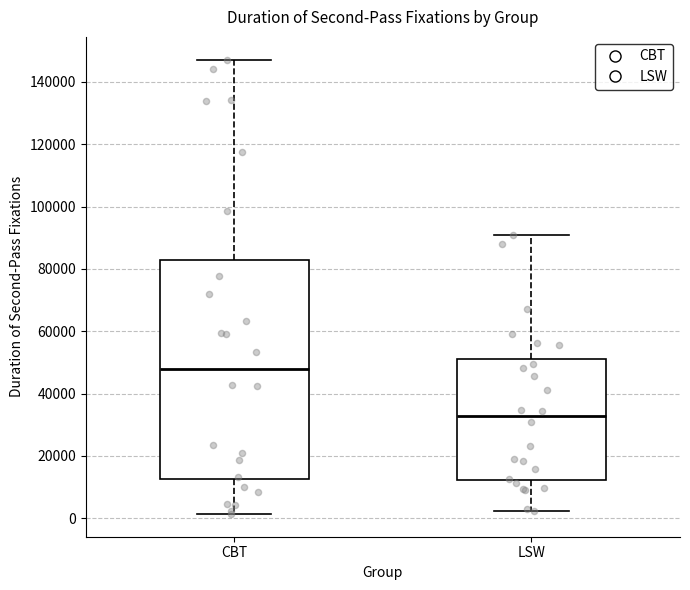

Reading left to right, read every box against the y-axis: the position of its median line, the range the box covers, and the ends of its whiskers. The values are not printed on the chart, so give them approximately, as read against the axis.

CBT: median 48000, box 12000 to 82000, whiskers 2000 to 148000
LSW: median 32000, box 12000 to 52000, whiskers 2000 to 90000